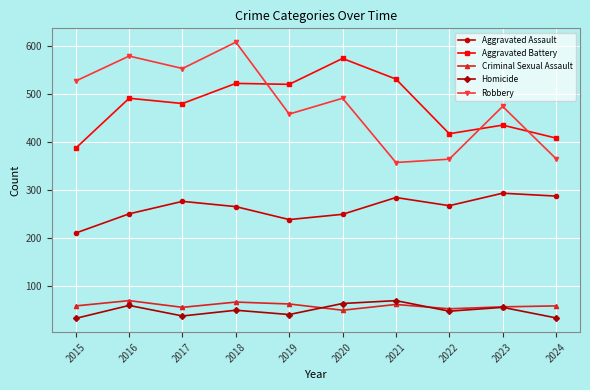

What is the maximum value for Criminal Sexual Assault?

69